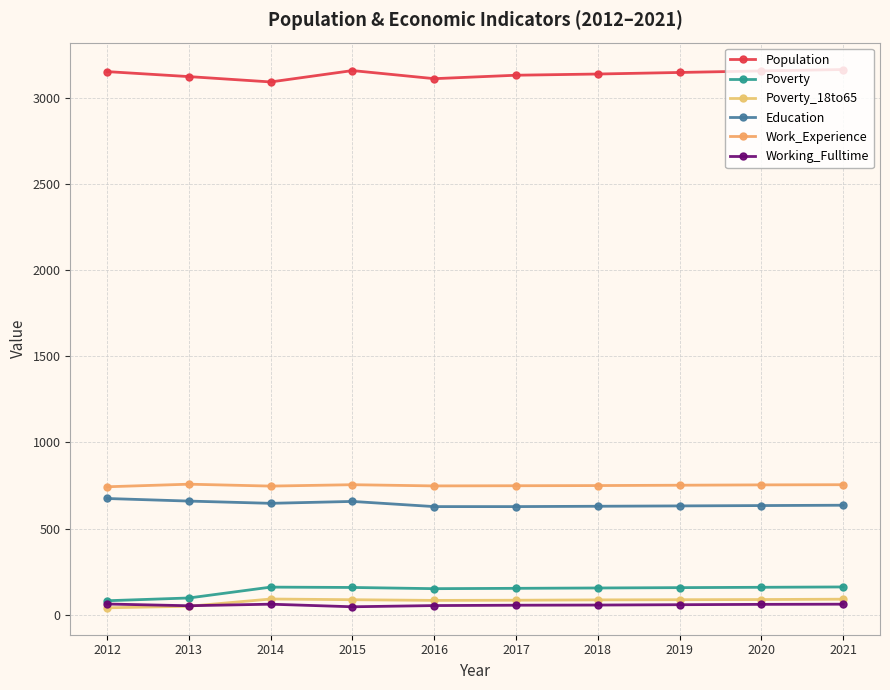

How many values in the Working_Fulltime series are below 59?

5